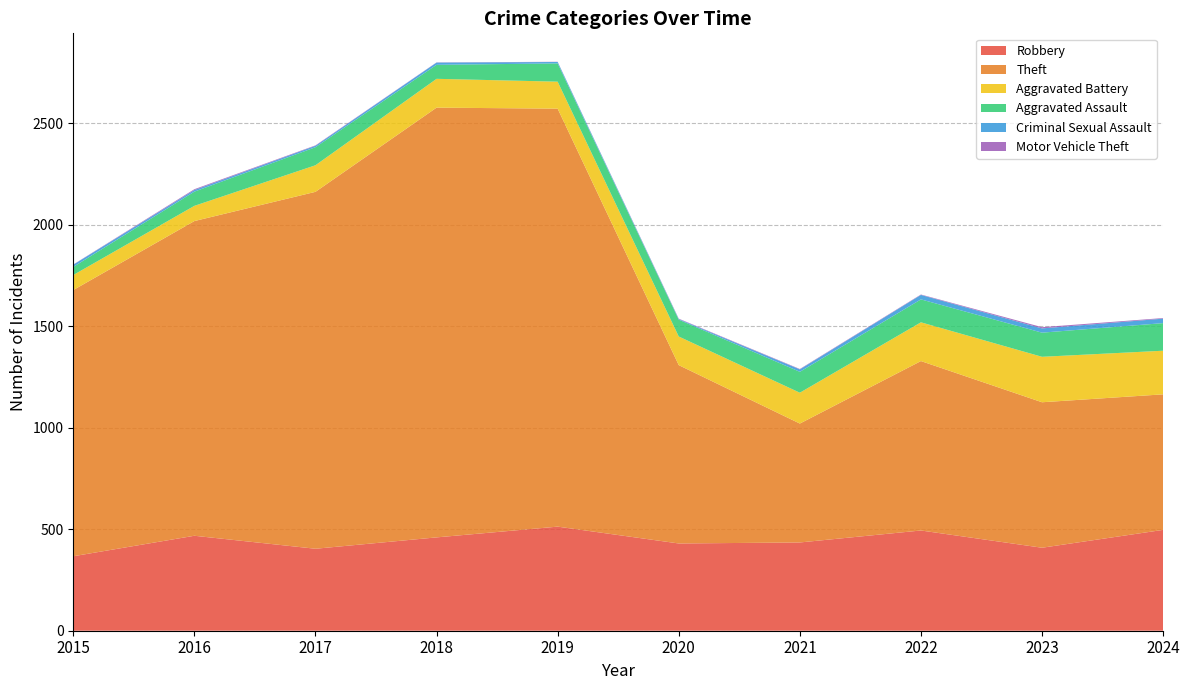

Reading left to right, list all the values displayed in this chart.

Robbery: 2015=367	2016=468	2017=404	2018=460	2019=513	2020=430	2021=435	2022=494	2023=409	2024=497
Theft: 2015=1312	2016=1551	2017=1759	2018=2118	2019=2060	2020=879	2021=586	2022=835	2023=717	2024=668
Aggravated Battery: 2015=74	2016=75	2017=131	2018=142	2019=133	2020=141	2021=152	2022=191	2023=224	2024=215
Aggravated Assault: 2015=40	2016=70	2017=89	2018=69	2019=90	2020=83	2021=103	2022=113	2023=119	2024=136
Criminal Sexual Assault: 2015=11	2016=8	2017=7	2018=11	2019=7	2020=3	2021=12	2022=22	2023=21	2024=22
Motor Vehicle Theft: 2015=1	2016=4	2017=2	2018=1	2019=1	2020=2	2021=2	2022=2	2023=6	2024=3